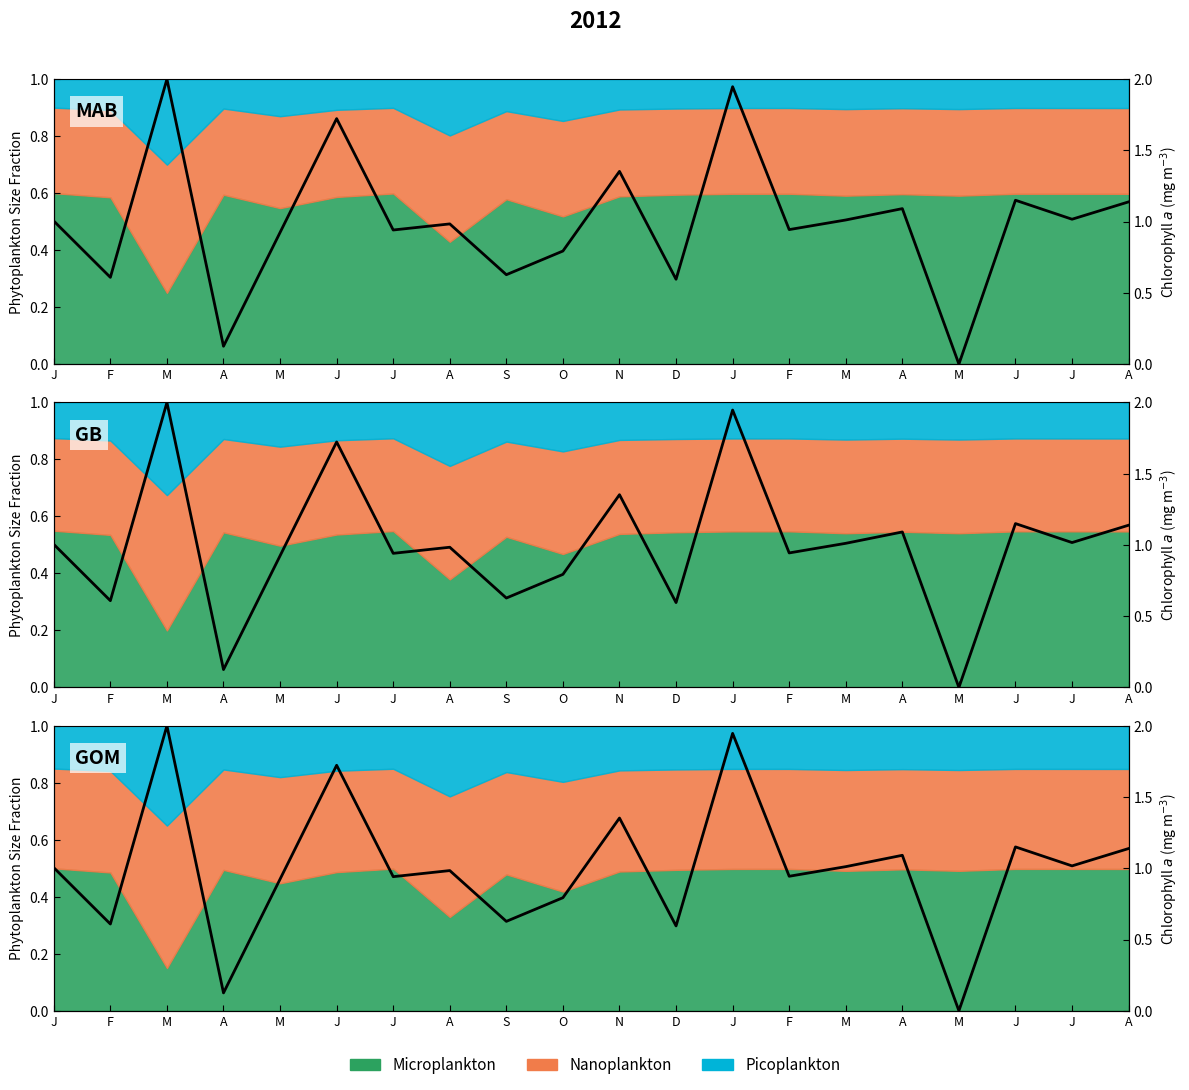

What is the value of the 3rd point from the left?

2.0